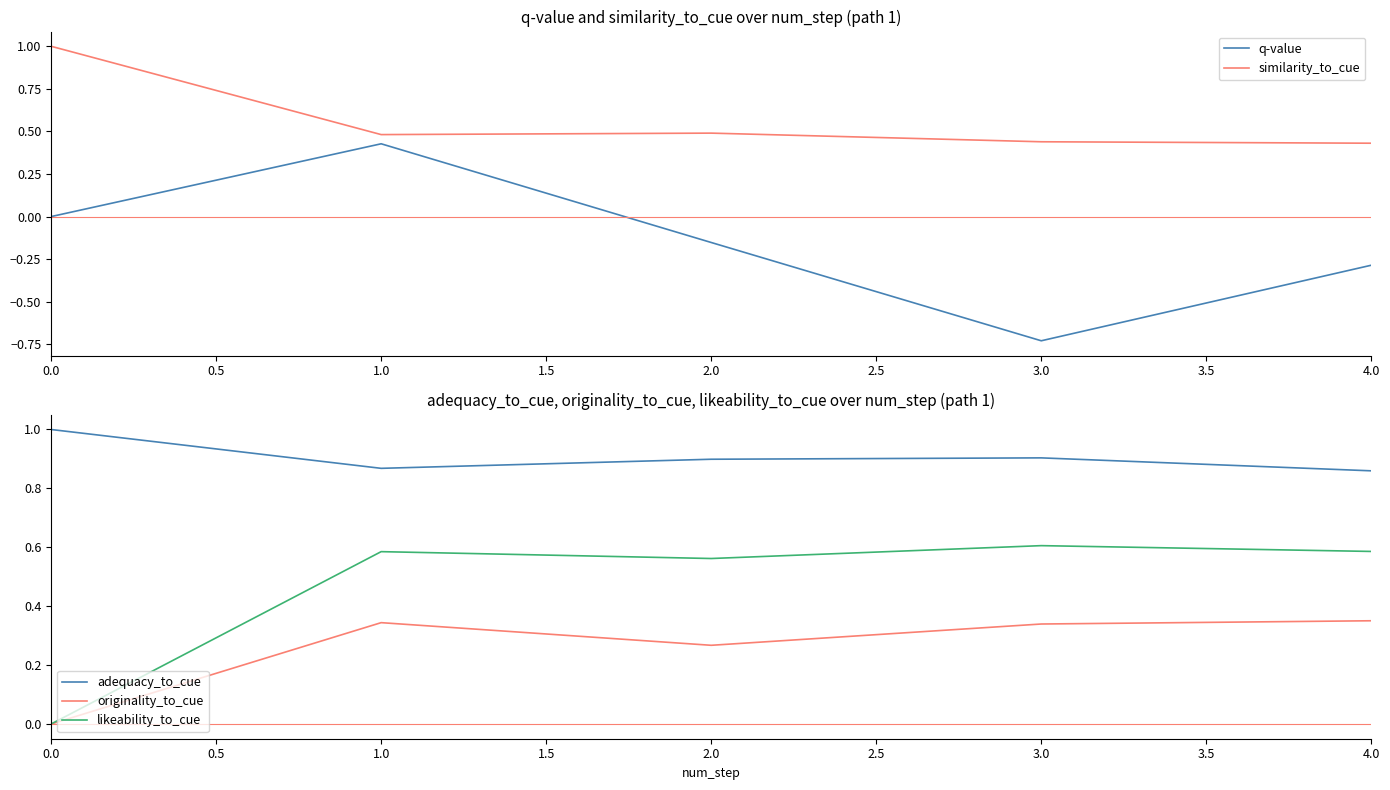

True or false: likeability_to_cue and originality_to_cue cross at least once.

False